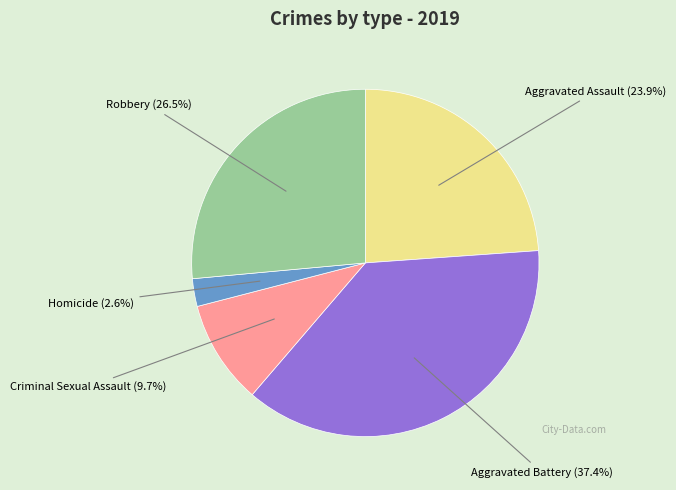

Count the number of slices in the pie.

5